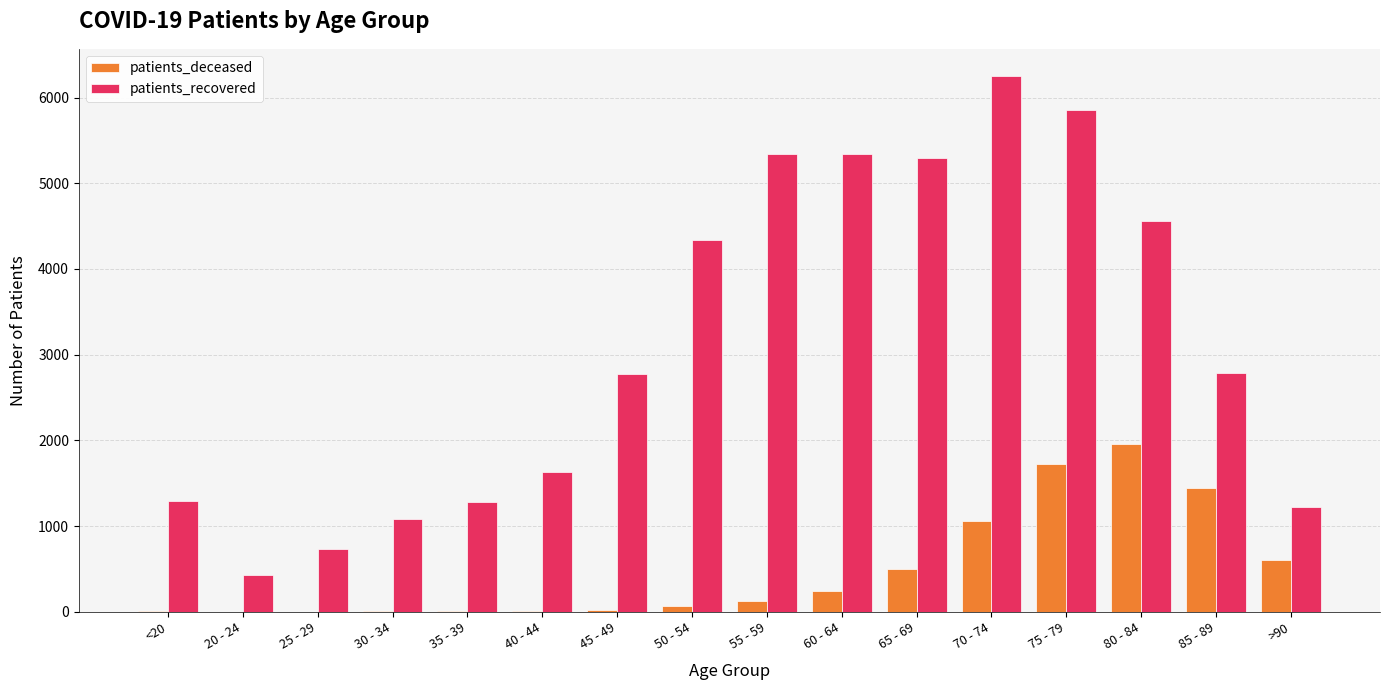

What is the sum of the patients_recovered values at 60 - 64 and 75 - 79?

11195